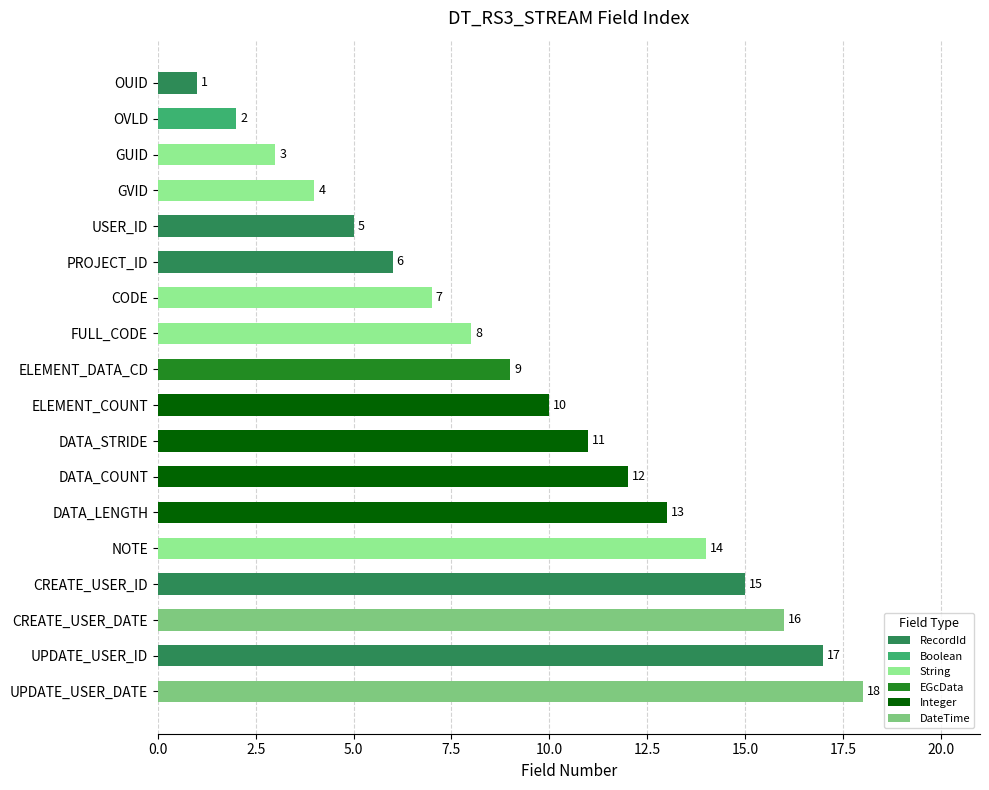

What is the label of the 18th bar from the top?

UPDATE_USER_DATE